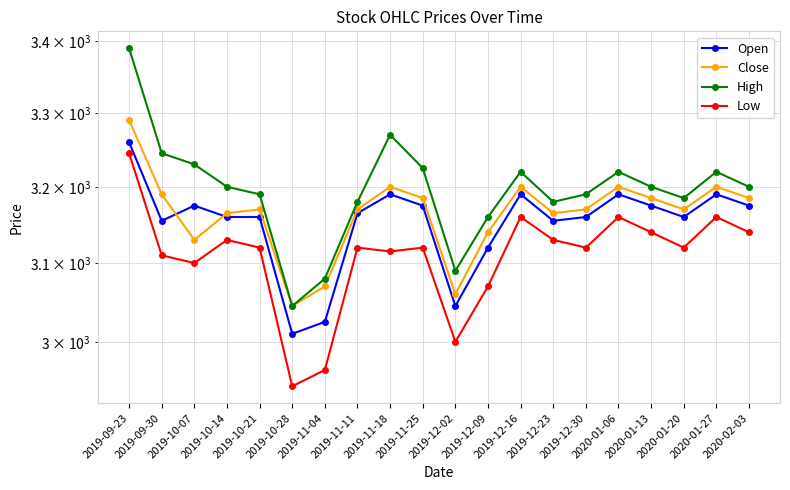

True or false: Open and High intersect in this chart.

False